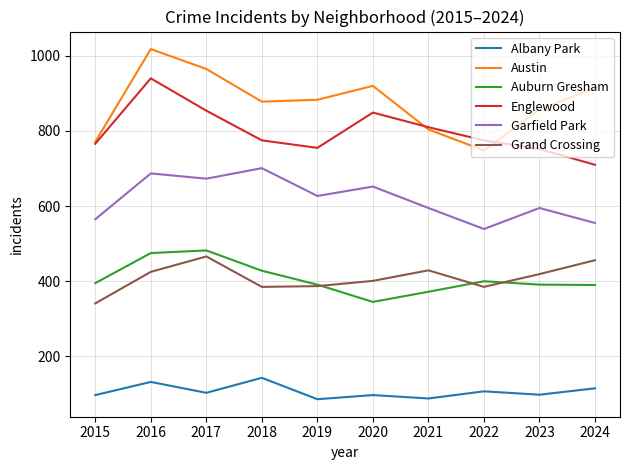

What is the total value across all series at 2024?

3141